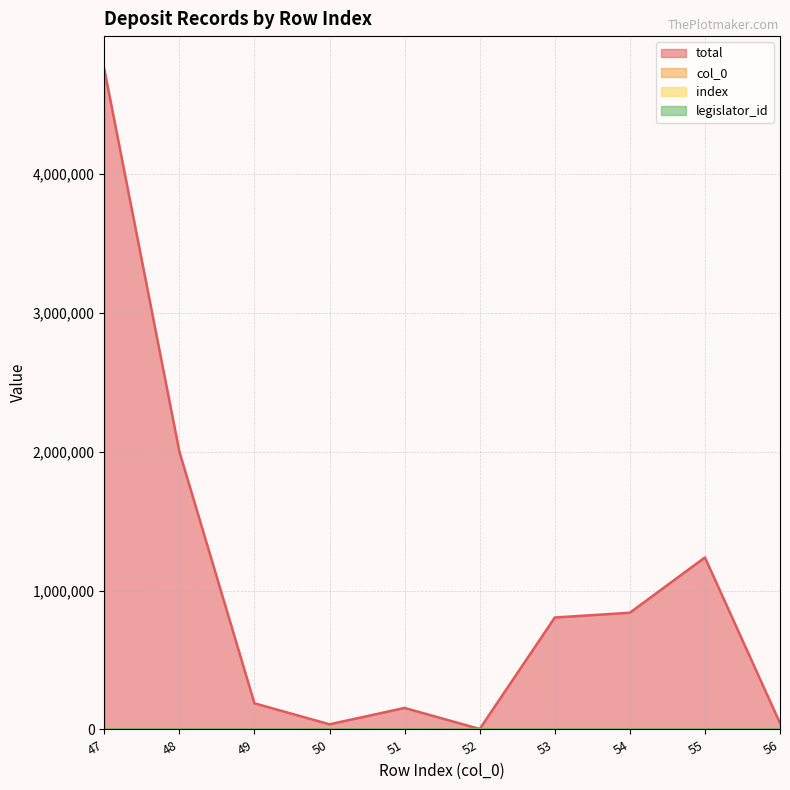

At which category is the sum across all series the highest?

47